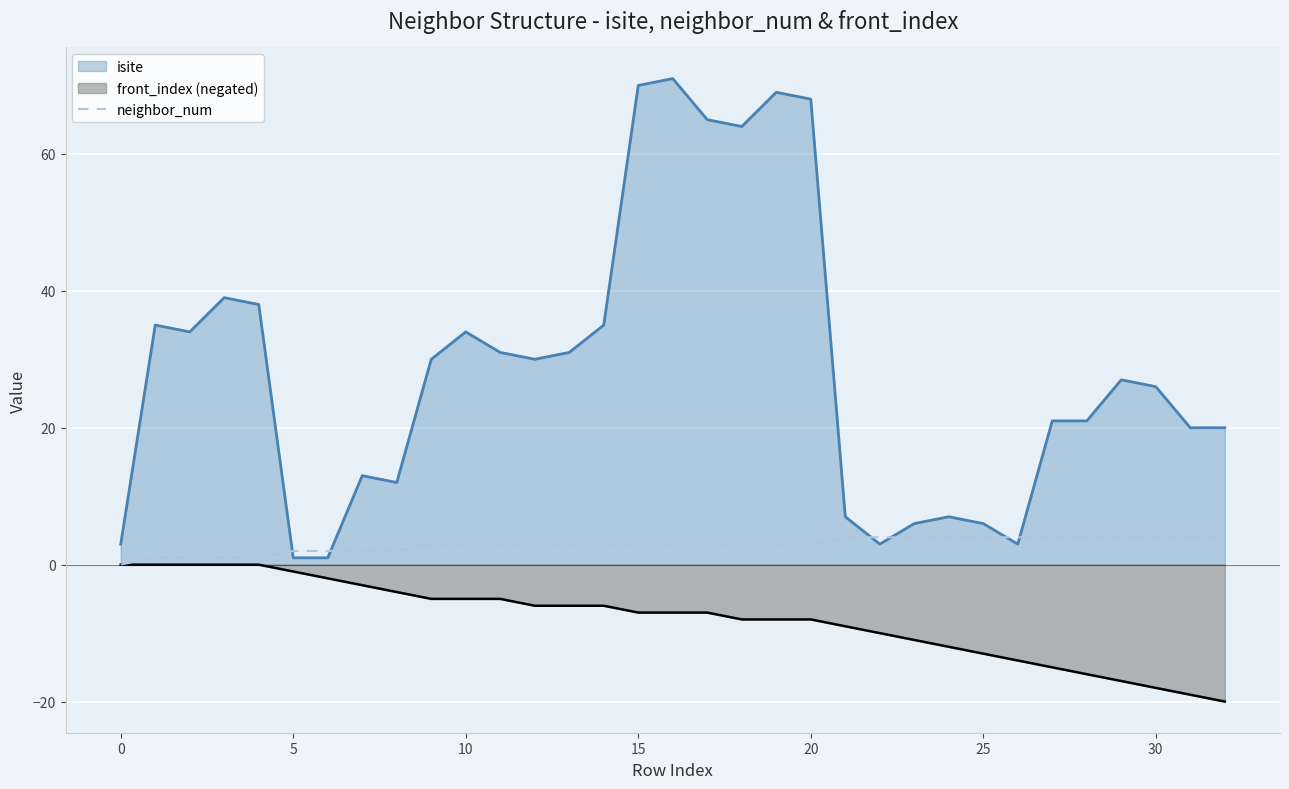

Is it true that front_index (negated) equals -21 at 25?

False